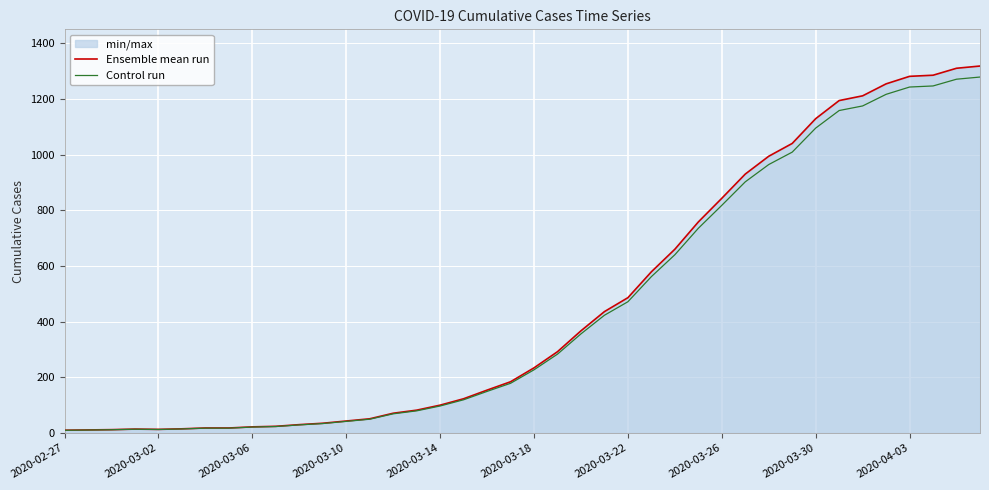

What is the spread (max minus min) of values at 2020-03-10?

1.3